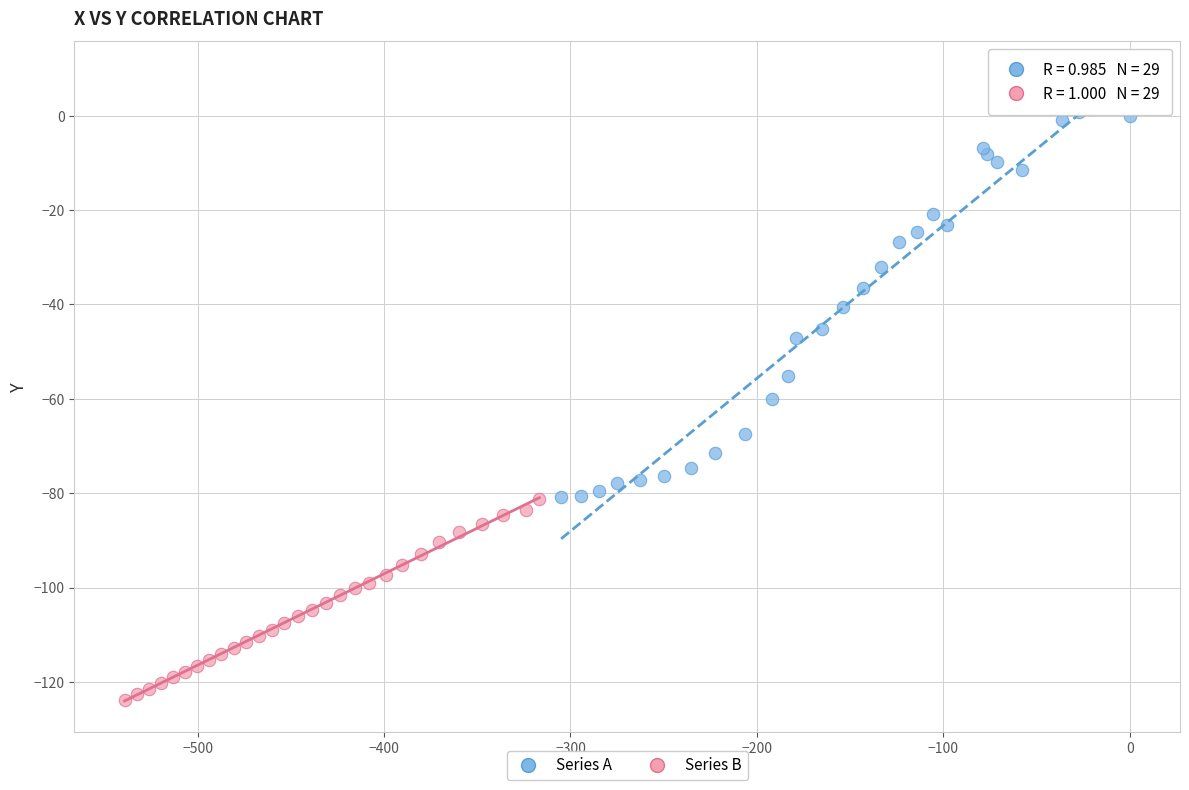

Which series contains the lowest Y value?

Series B